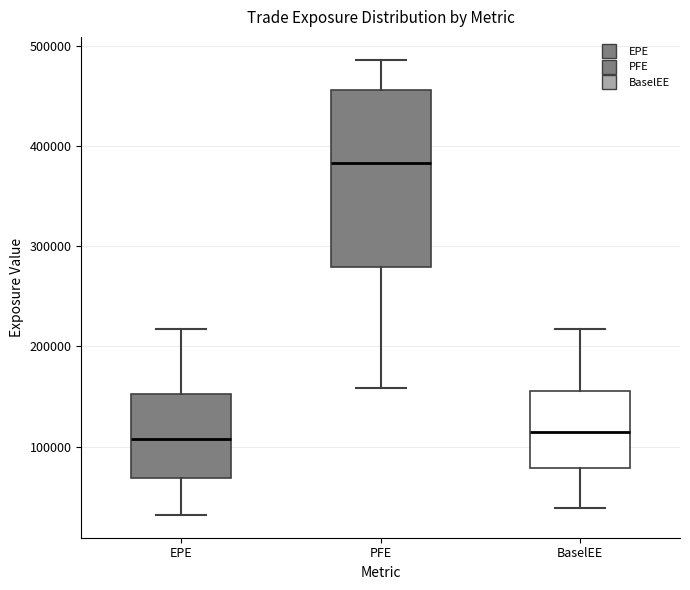

Reading left to right, read every box against the y-axis: the position of its median line, the range the box covers, and the ends of its whiskers. The values are not printed on the chart, so give them approximately, as read against the axis.

EPE: median 110000, box 70000 to 150000, whiskers 30000 to 220000
PFE: median 380000, box 280000 to 460000, whiskers 160000 to 490000
BaselEE: median 110000, box 80000 to 160000, whiskers 40000 to 220000